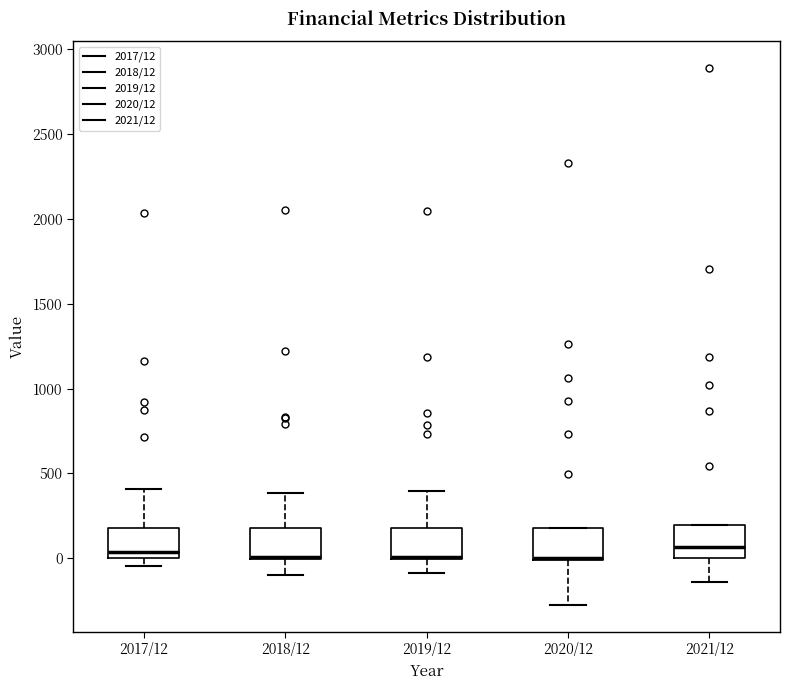

Reading left to right, read every box against the y-axis: the position of its median line, the range the box covers, and the ends of its whiskers. The values are not printed on the chart, so give them approximately, as read against the axis.

2017/12: median 50, box 0 to 200, whiskers -50 to 400
2018/12: median 0 (drawn on the box's lower edge), box 0 to 200, whiskers -100 to 400
2019/12: median 0 (drawn on the box's lower edge), box 0 to 200, whiskers -100 to 400
2020/12: median 0 (drawn on the box's lower edge), box 0 to 200, whiskers -250 to 200
2021/12: median 50, box 0 to 200, whiskers -150 to 200